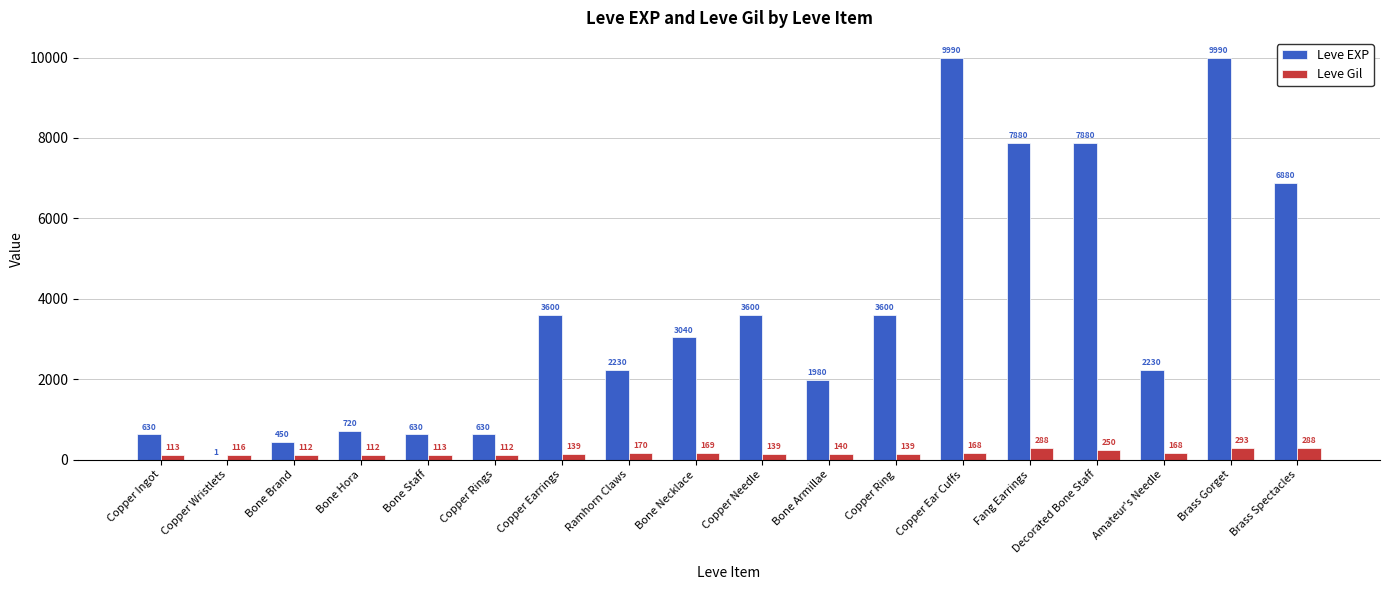

Which series has the widest spread of values?

Leve EXP